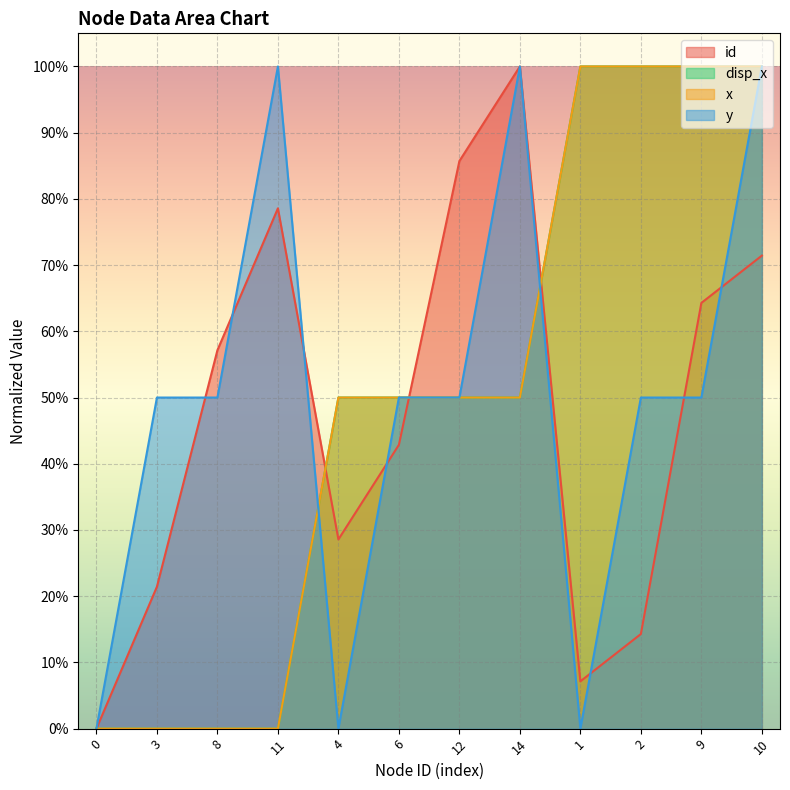

Reading left to right, transcribe all the data shown in this chart.

id: 0=0.0	3=0.2	8=0.6	11=0.8	4=0.3	6=0.4	12=0.9	14=1.0	1=0.1	2=0.1	9=0.6	10=0.7
disp_x: 0=0.0	3=0.0	8=0.0	11=0.0	4=0.5	6=0.5	12=0.5	14=0.5	1=1.0	2=1.0	9=1.0	10=1.0
x: 0=0.0	3=0.0	8=0.0	11=0.0	4=0.5	6=0.5	12=0.5	14=0.5	1=1.0	2=1.0	9=1.0	10=1.0
y: 0=0.0	3=0.5	8=0.5	11=1.0	4=0.0	6=0.5	12=0.5	14=1.0	1=0.0	2=0.5	9=0.5	10=1.0